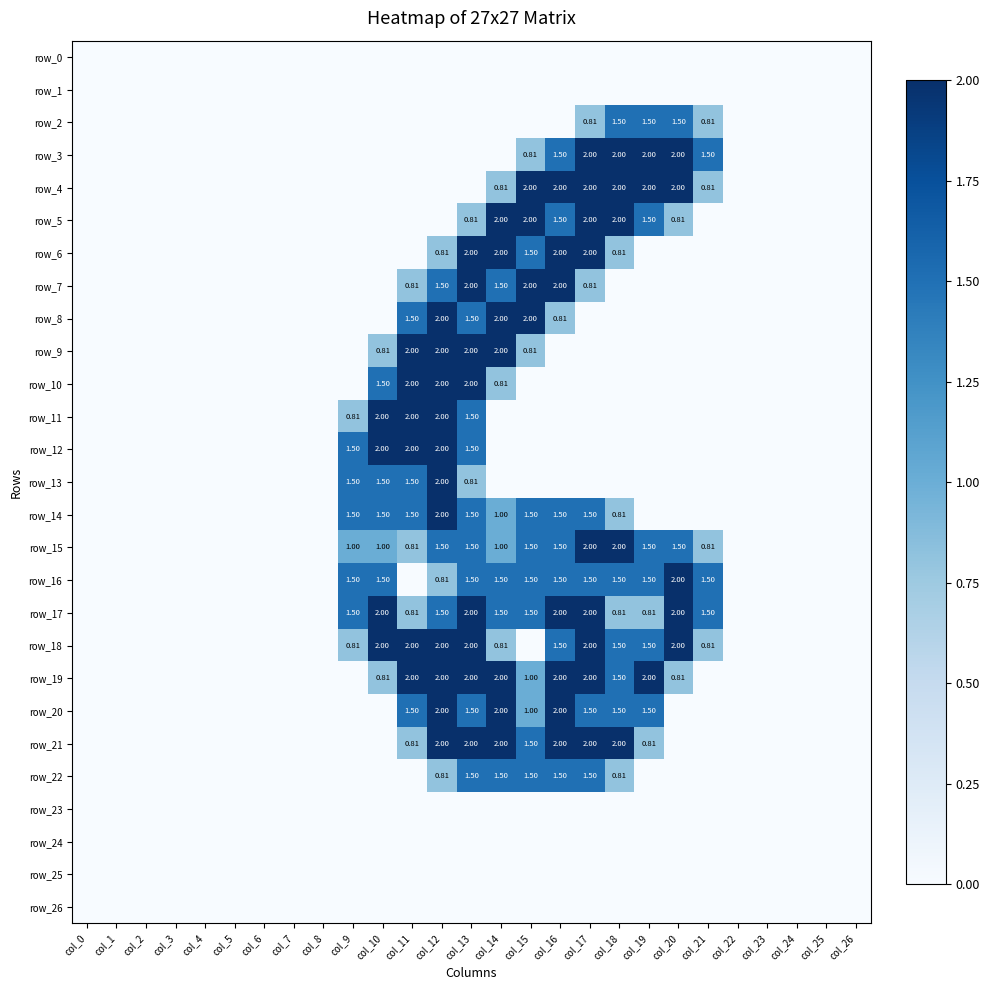

What is the difference between the maximum and minimum values in the row_20 series?

2.0